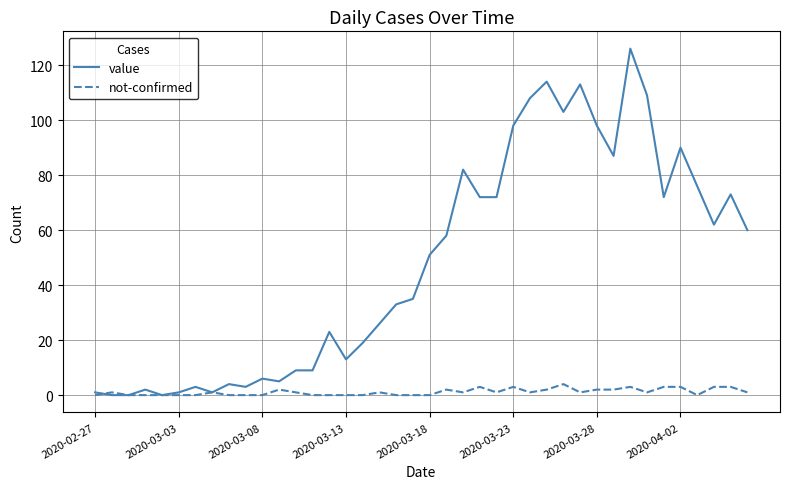

Reading left to right, transcribe all the data shown in this chart.

value: 1	0	0	2	0	1	3	1	4	3	6	5	9	9	23	13	19	26	33	35	51	58	82	72	72	98	108	114	103	113	98	87	126	109	72	90	76	62	73	60
not-confirmed: 0	1	0	0	0	0	0	1	0	0	0	2	1	0	0	0	0	1	0	0	0	2	1	3	1	3	1	2	4	1	2	2	3	1	3	3	0	3	3	1